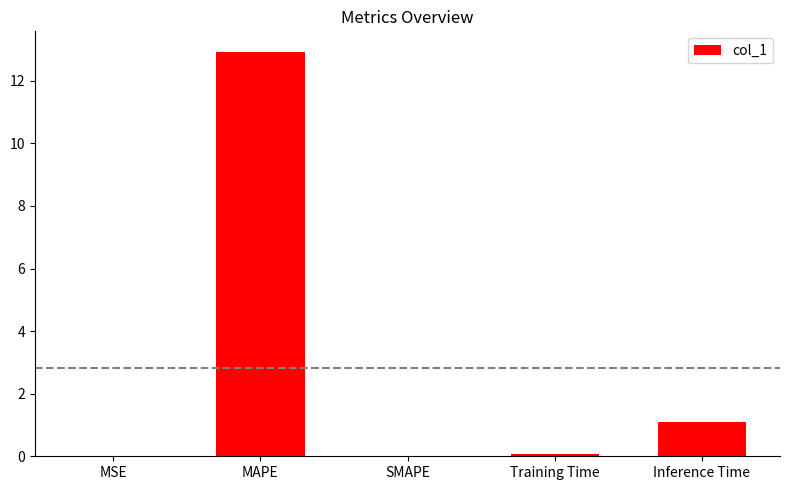

What value does the data have at Training Time?

0.1